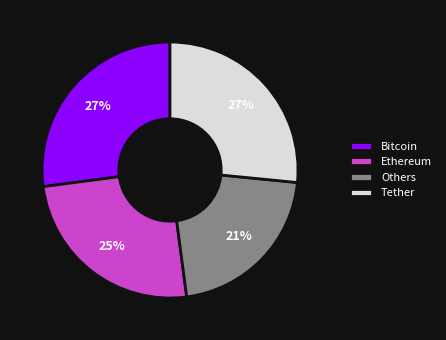

How many segments does this pie chart have?

4